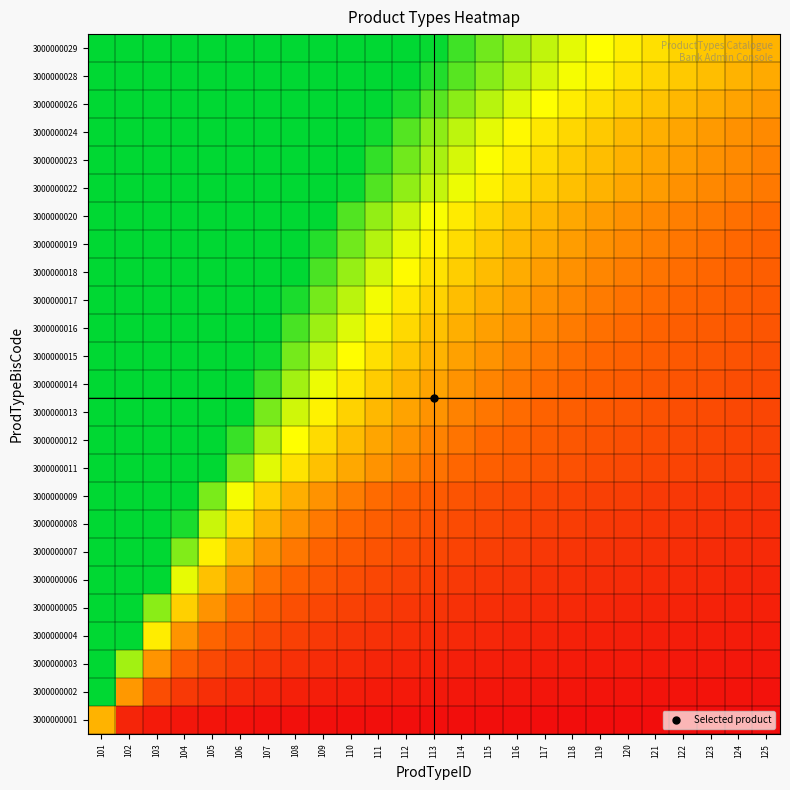

Which has a higher value, 114 or 115?

114